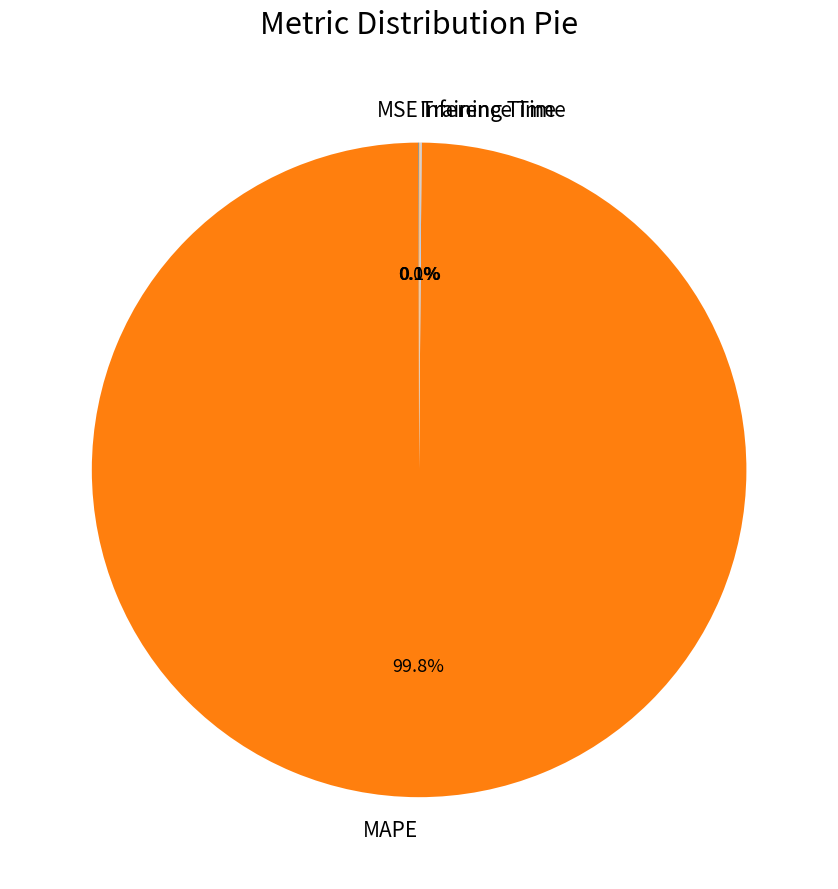

Which slice is the largest?

MAPE